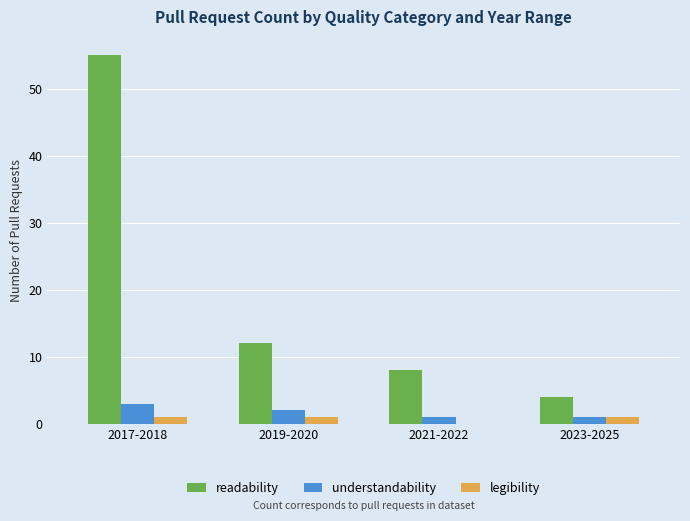

At which label does understandability reach its peak?

2017-2018